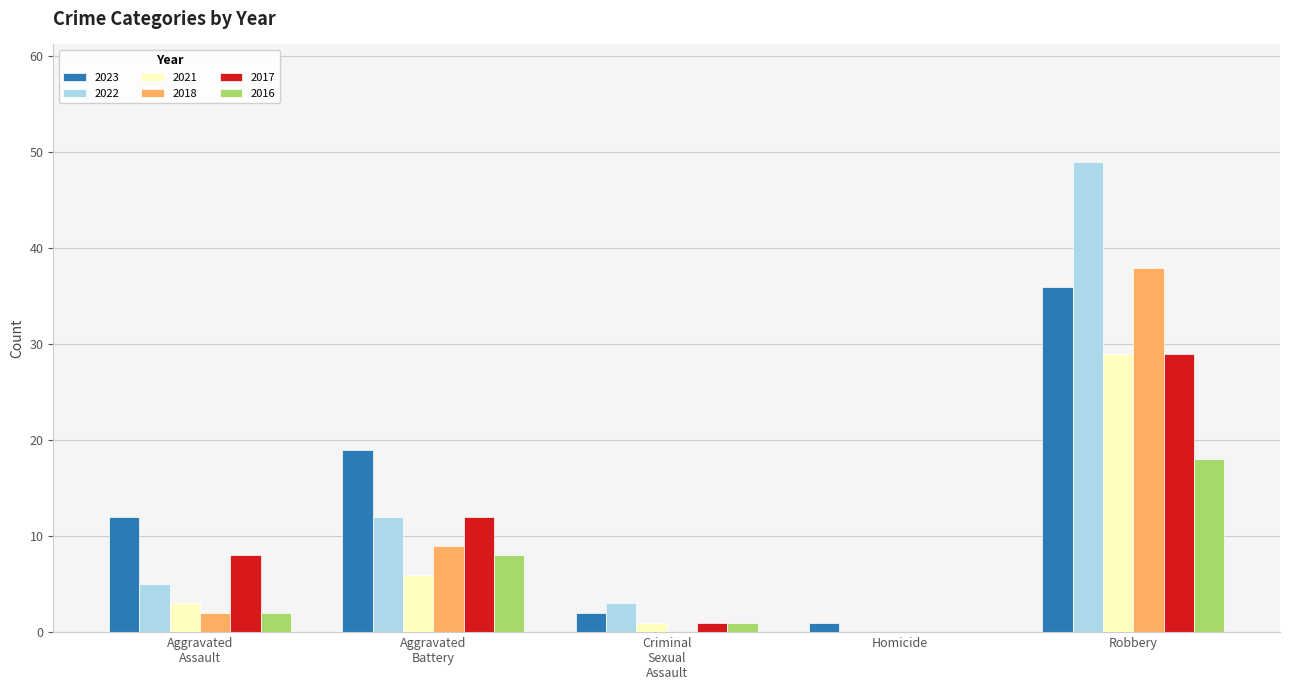

At which category is the sum across all series the highest?

Robbery